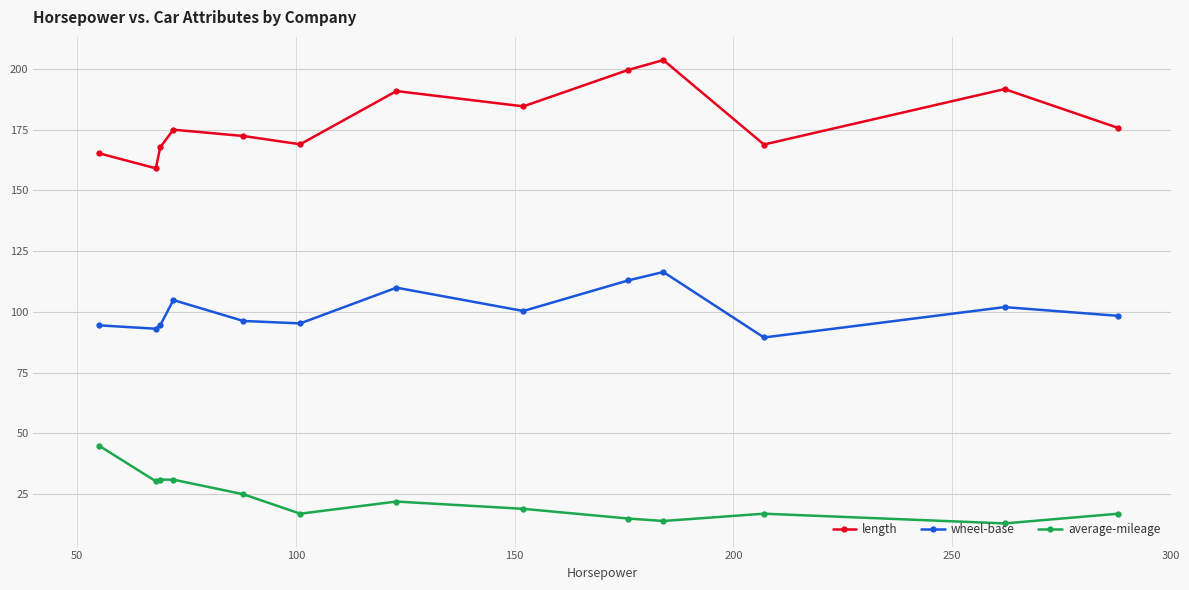

What is the value of the average-mileage point at the 9th from the left?

15.0